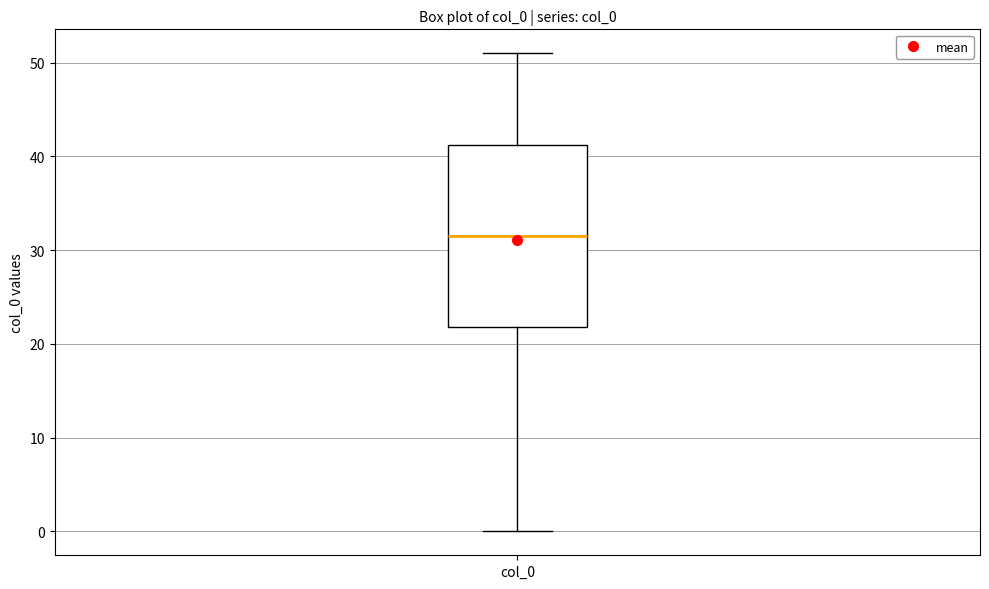

Where is the upper edge of the box for col_0 on the y-axis? The values are not printed on the chart, so give them approximately, as read against the axis.

41